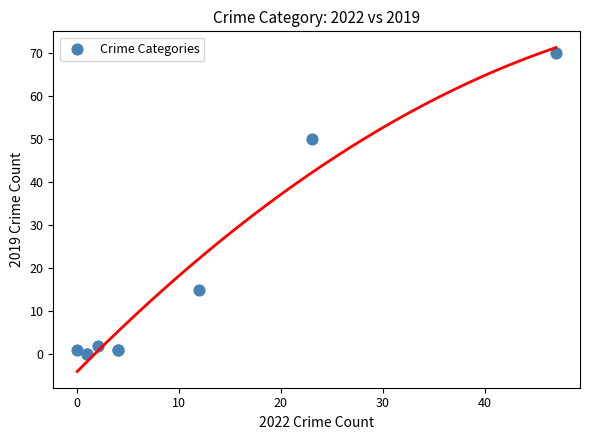

What Y value in the scatter plot is closest to 35?

50